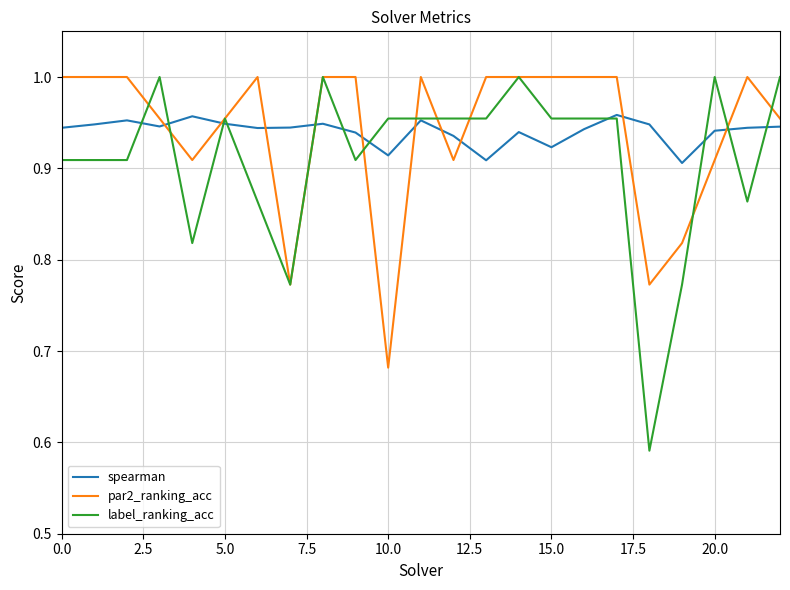

True or false: spearman and par2_ranking_acc cross at least once.

True